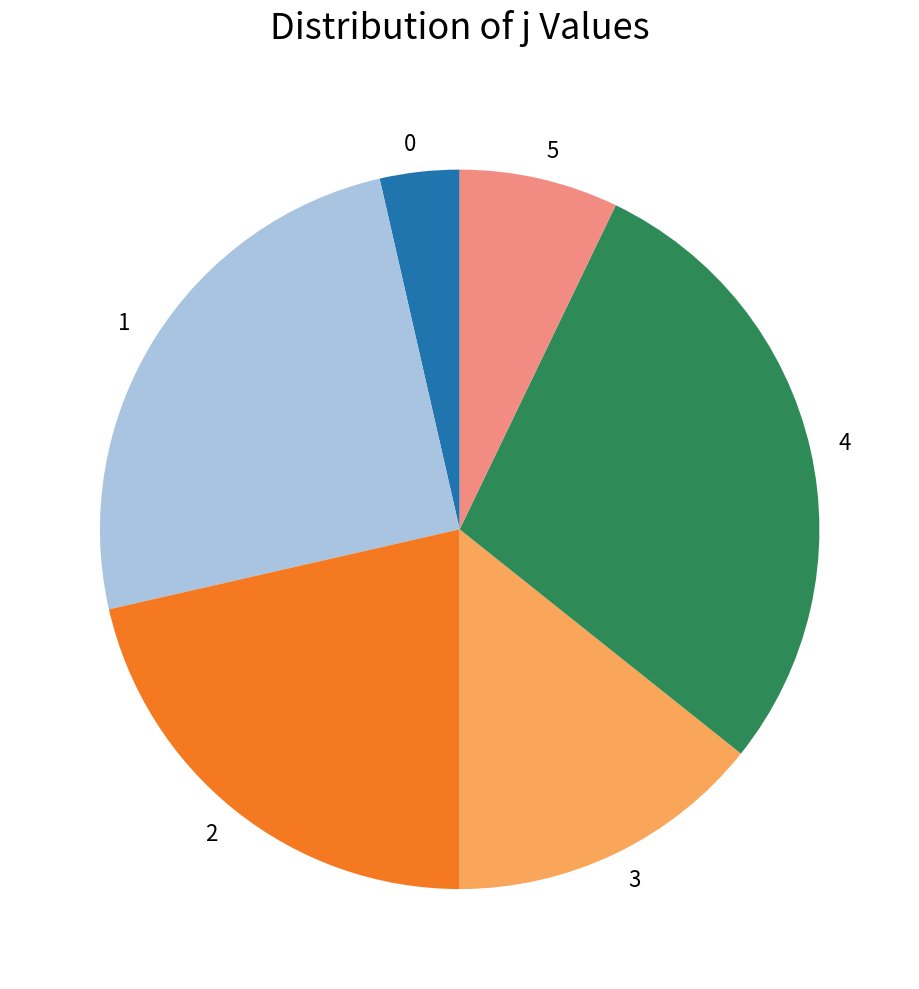

The 0 slice represents 4% of the pie. True or false?

True